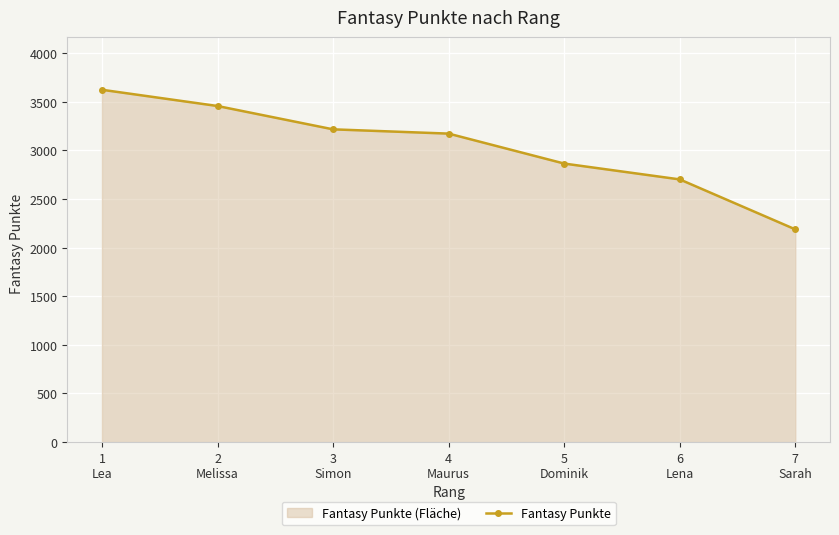

How many lines are shown in the chart?

1